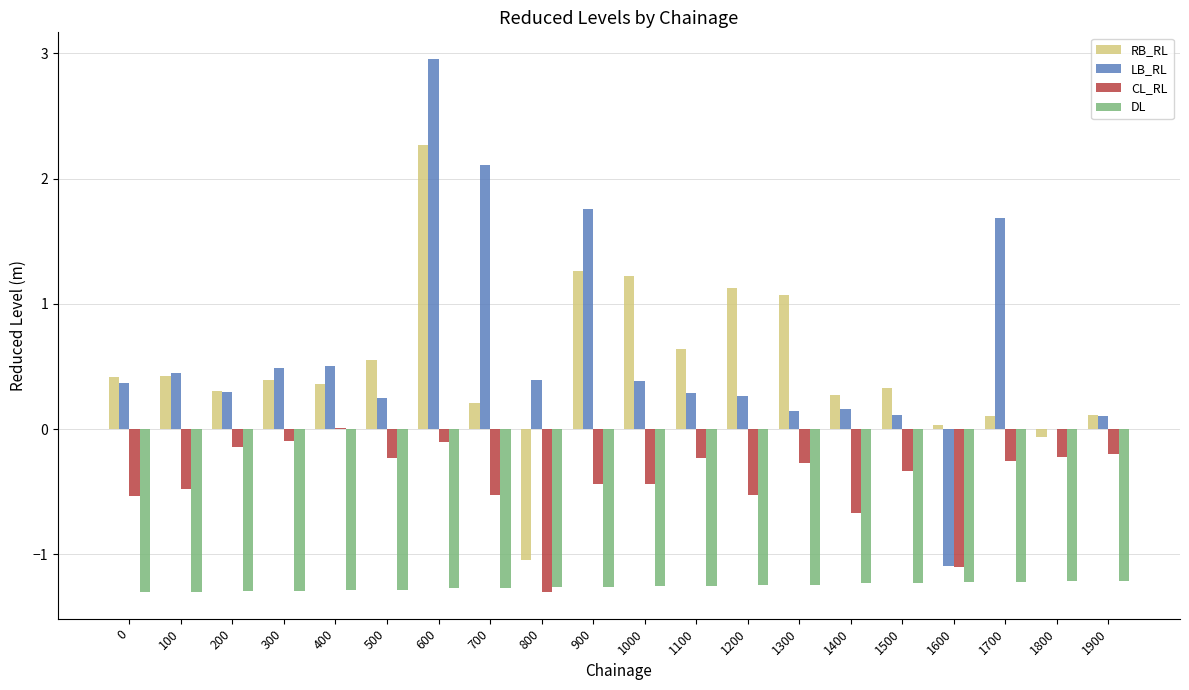

The value of RB_RL at 300 is 0.1. True or false?

False